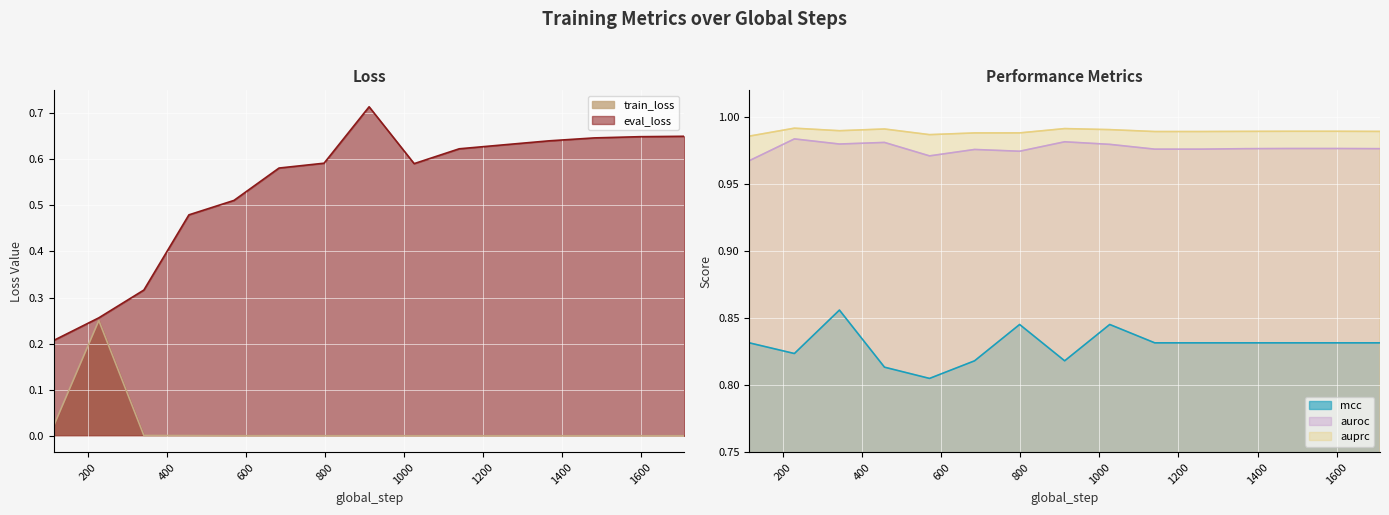

The value of mcc at 570 is 1.2. True or false?

False